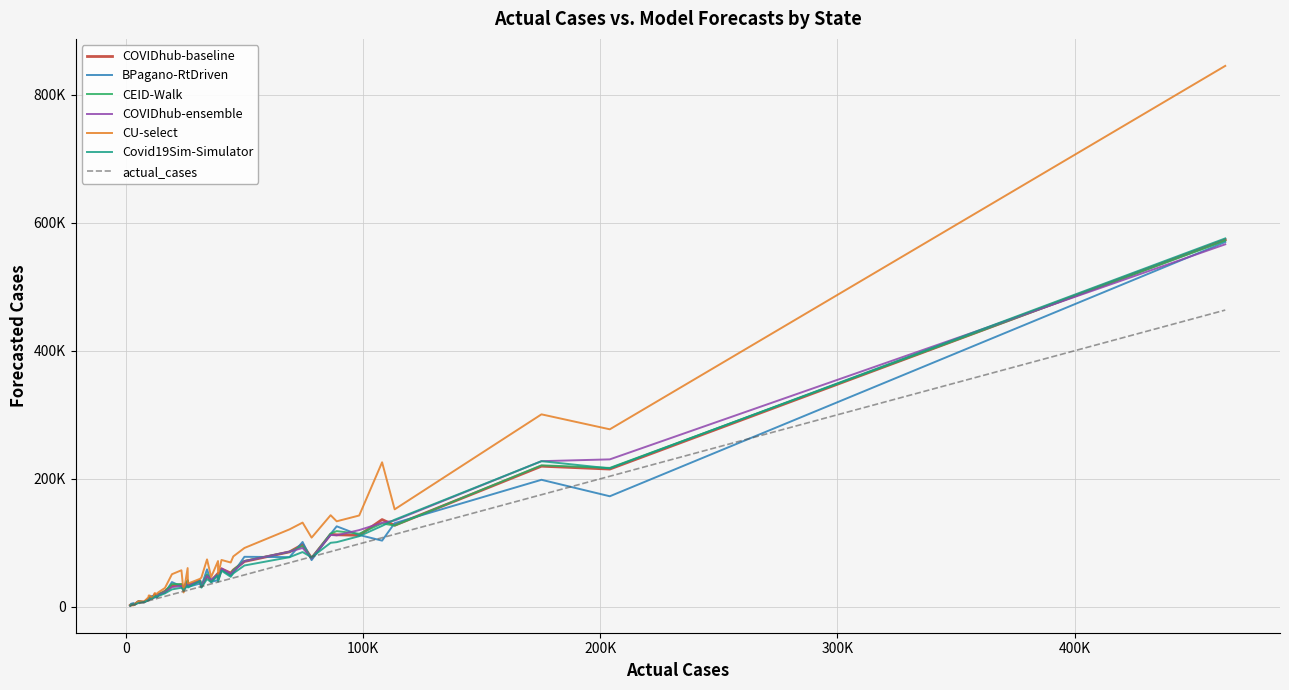

Which category has the highest value in the CEID-Walk series?

California